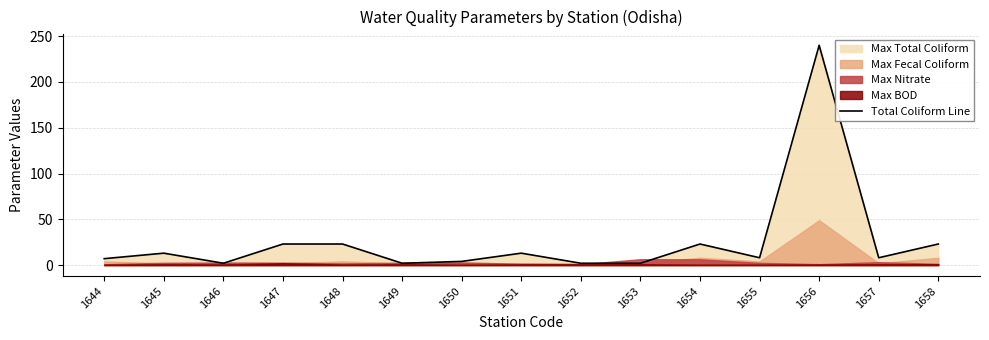

The value at 1655 is 4. True or false?

False